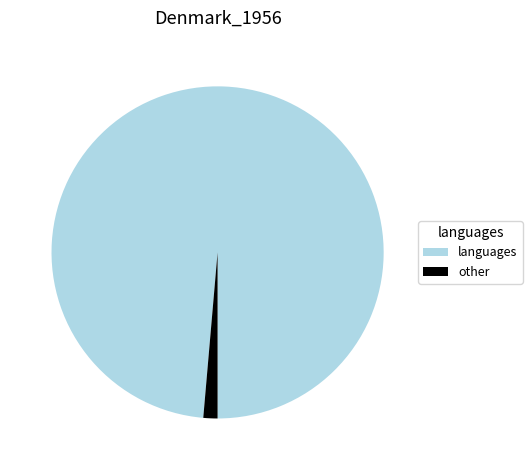

Is there a majority slice in this chart?

Yes